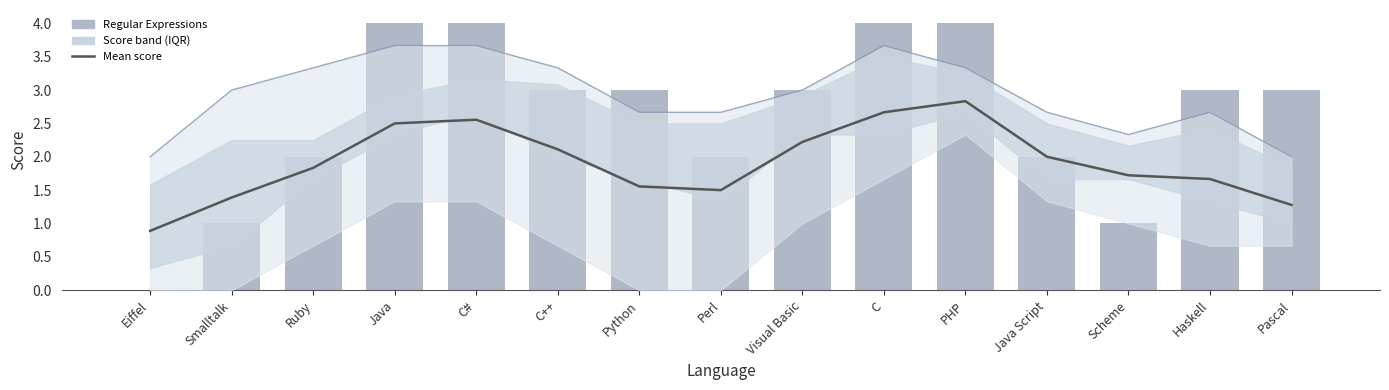

What is the label of the 1st bar from the left?

Eiffel